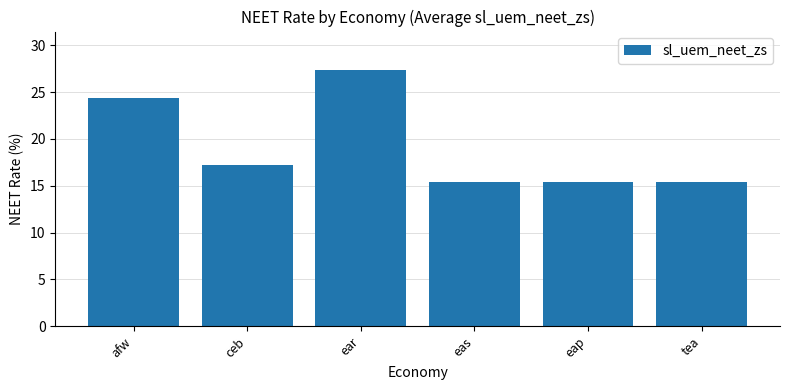

What is the greatest value displayed?

27.4